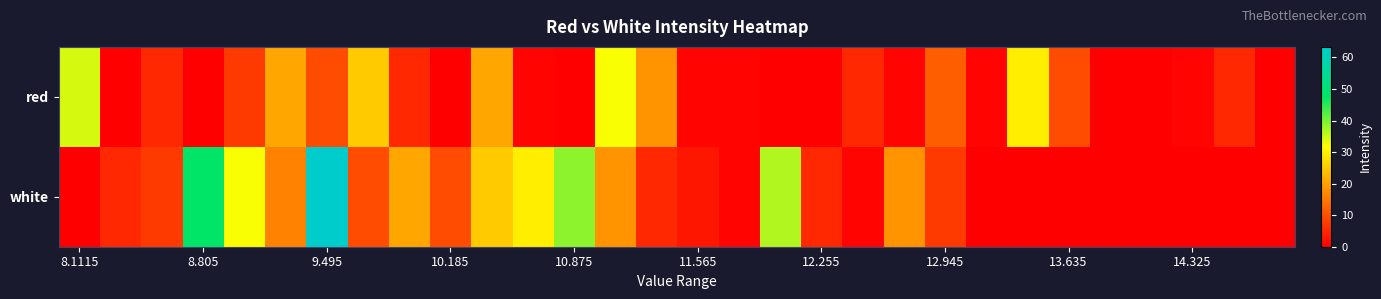

How many distinct data groups are displayed?

2